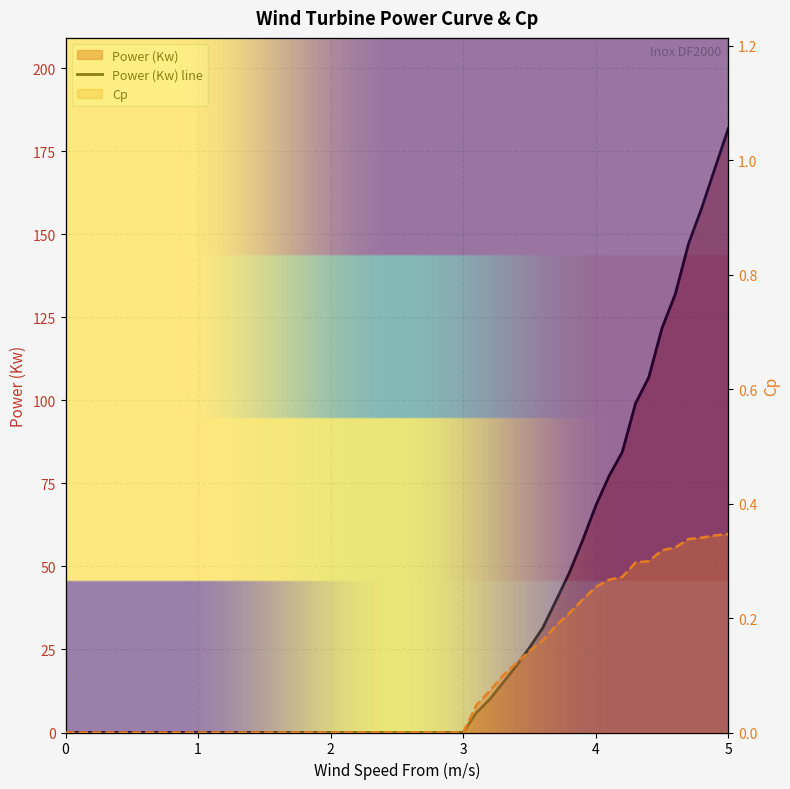

True or false: Power (Kw) has more than 0 interior local peaks.

False